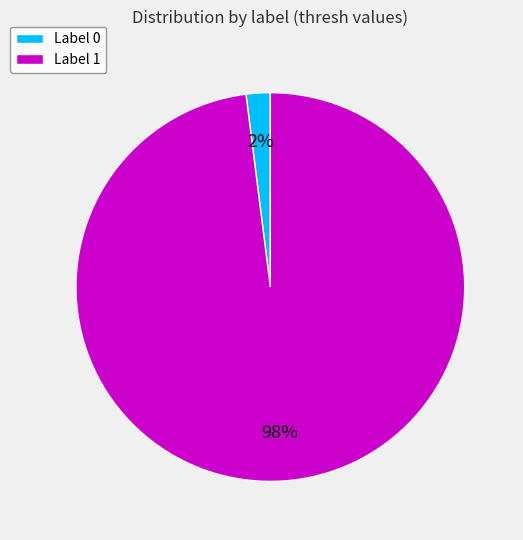

Count the number of slices in the pie.

2